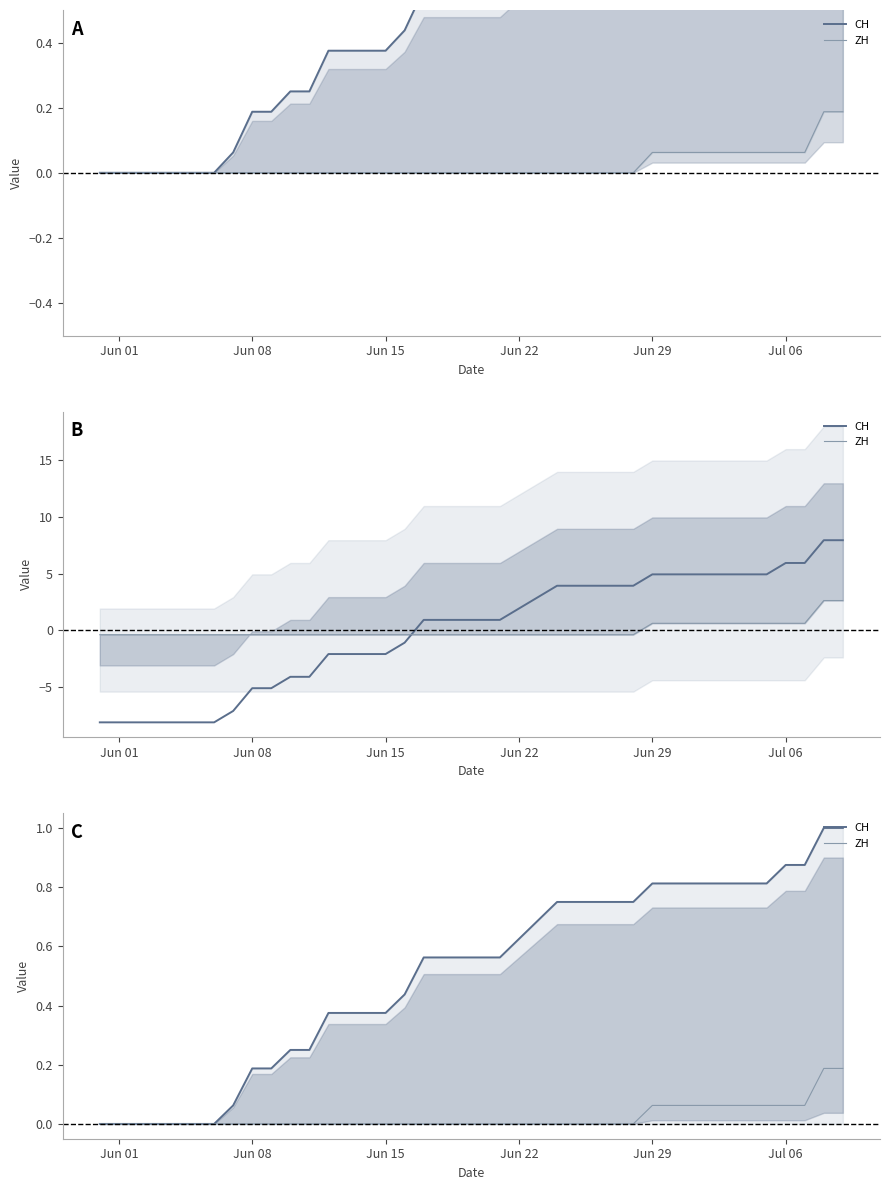

What is the sum of all CH values?

20.2